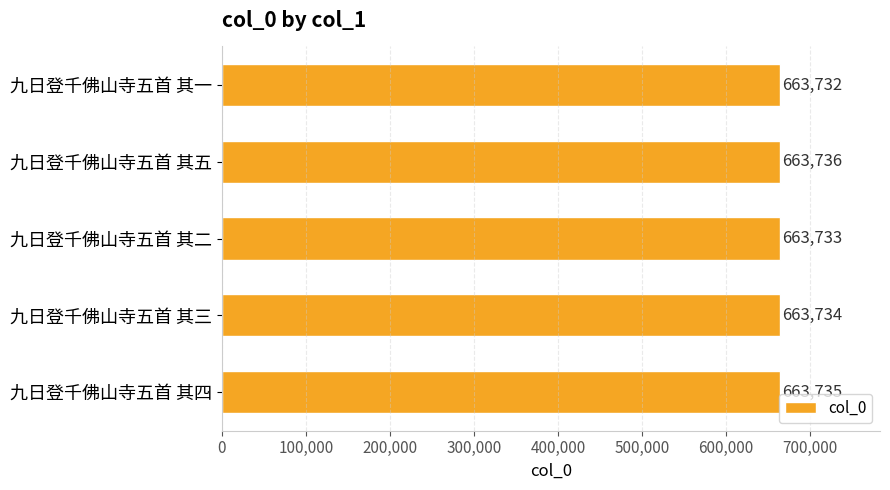

What is the difference between the values at 九日登千佛山寺五首 其五 and 九日登千佛山寺五首 其二?

3